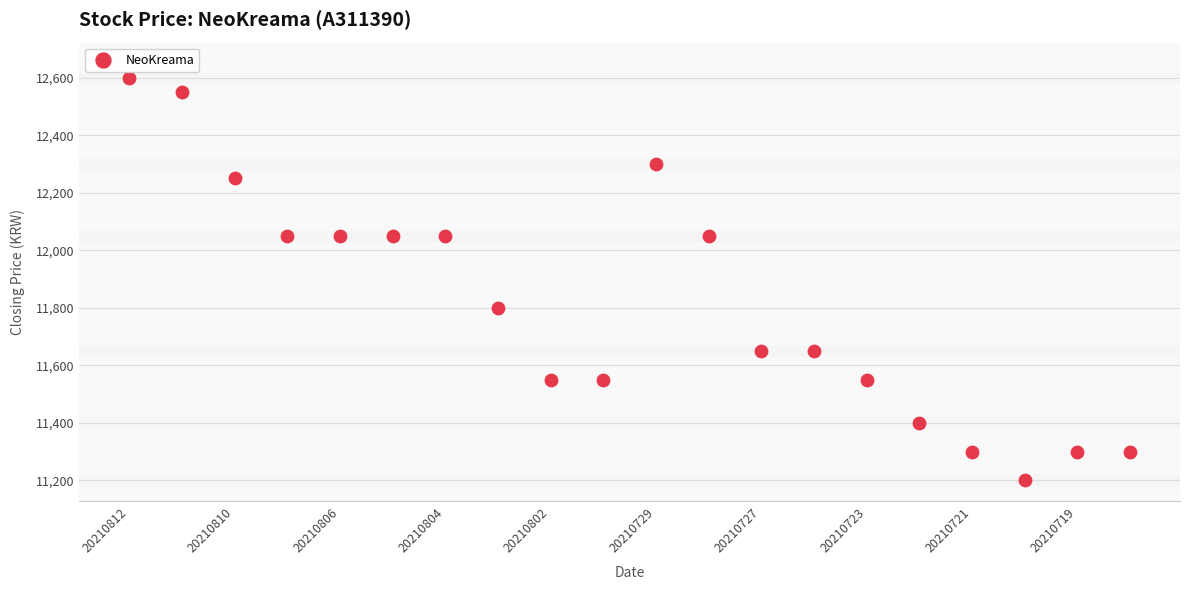

What is the range of Y values (max minus min)?

1400